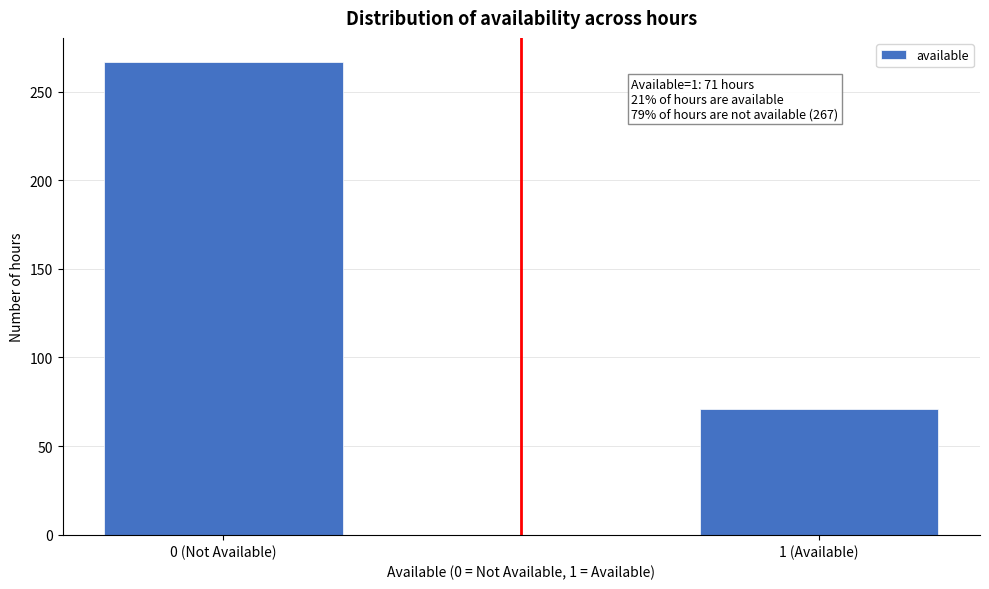

Reading left to right, extract all data points from this chart.

267	71